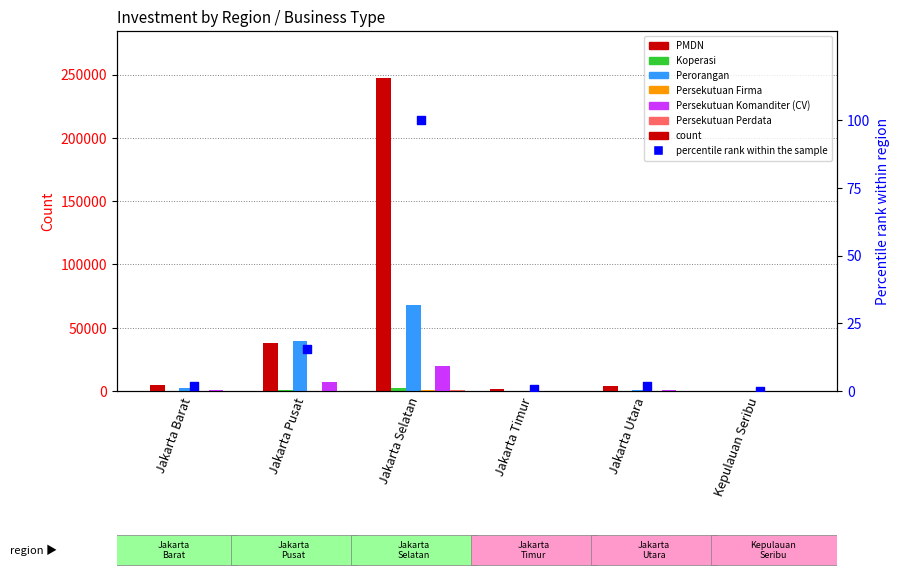

Is the value of Persekutuan Perdata at Jakarta Pusat greater than the value of Koperasi at Jakarta Selatan?

No